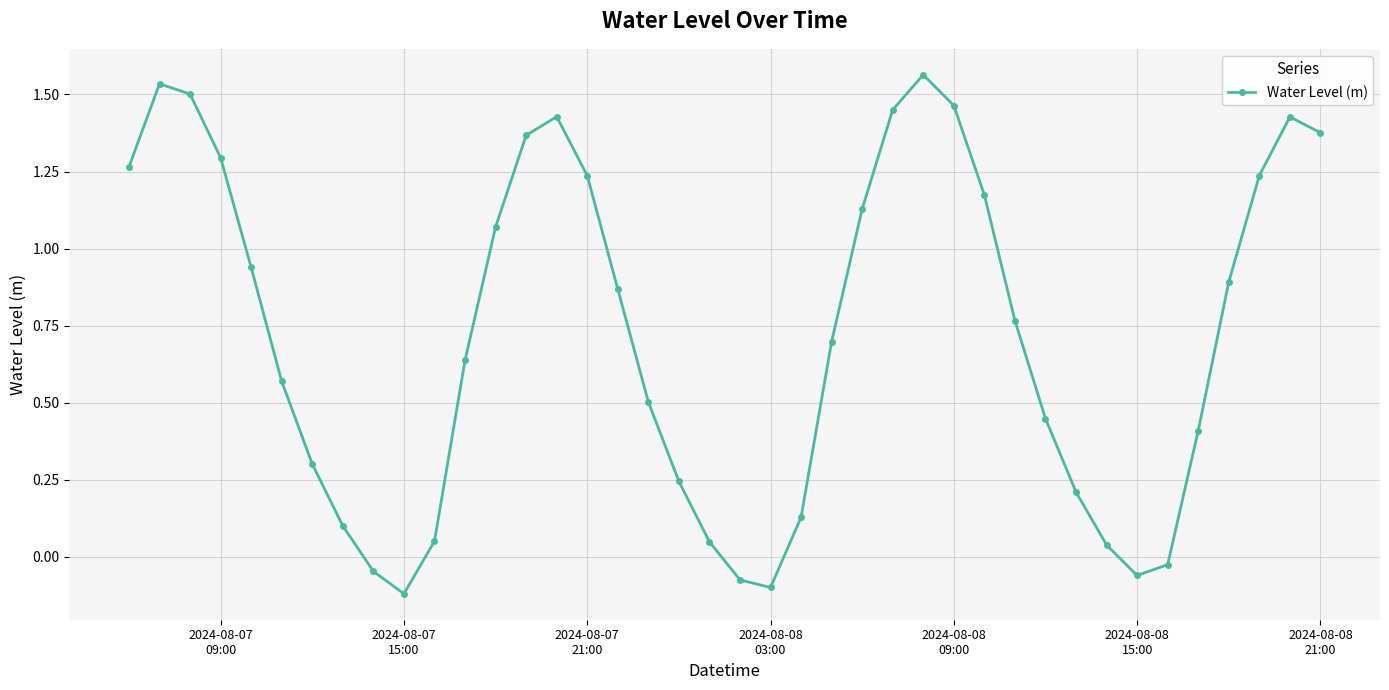

What is the value of the 18th point from the left?

0.5